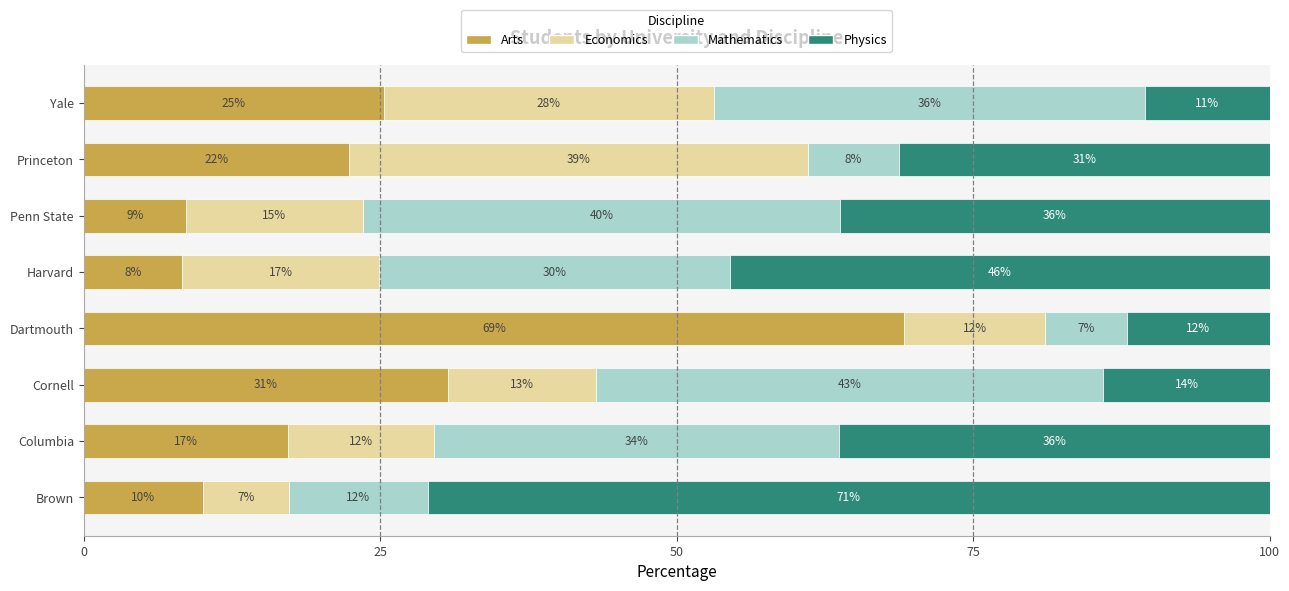

What are all the series names shown in the legend?

Arts, Economics, Mathematics, Physics